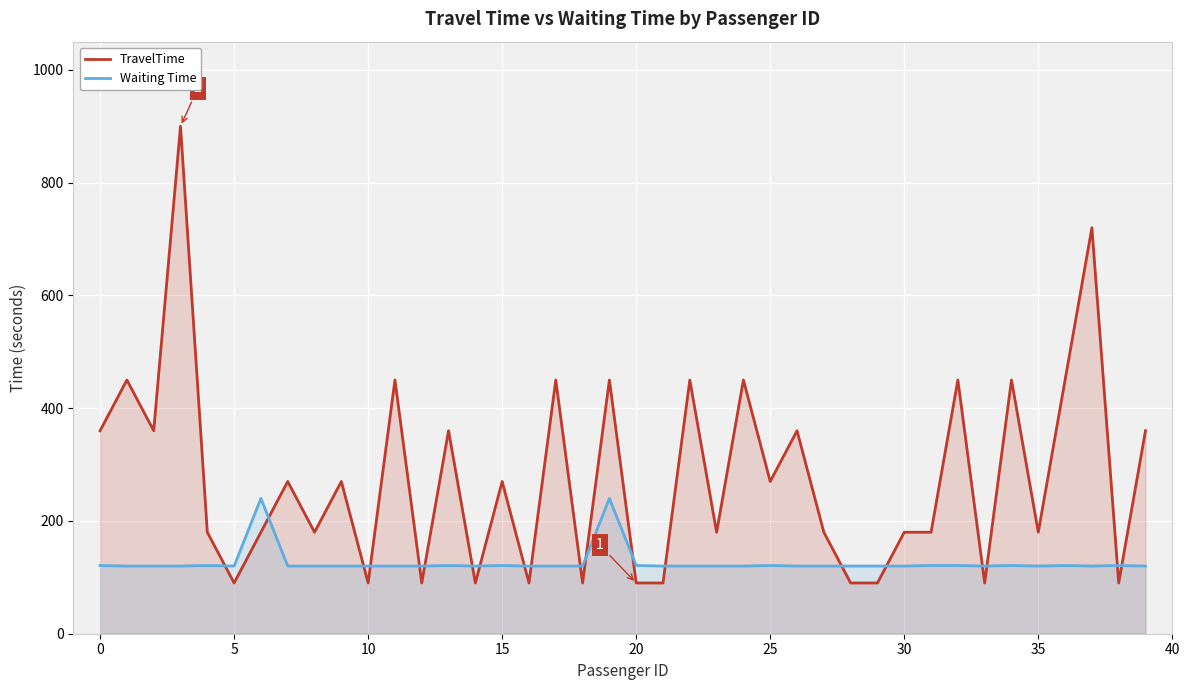

At which label does TravelTime first exceed 270?

0